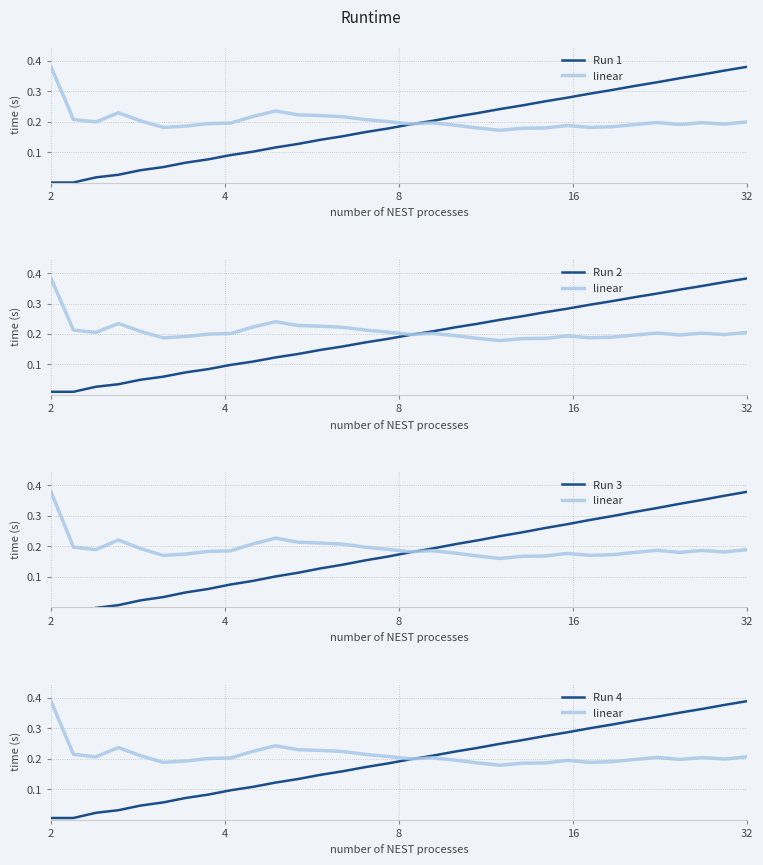

Is the value of Run 2 at 11 greater than the value of Run 1 at 6?

Yes